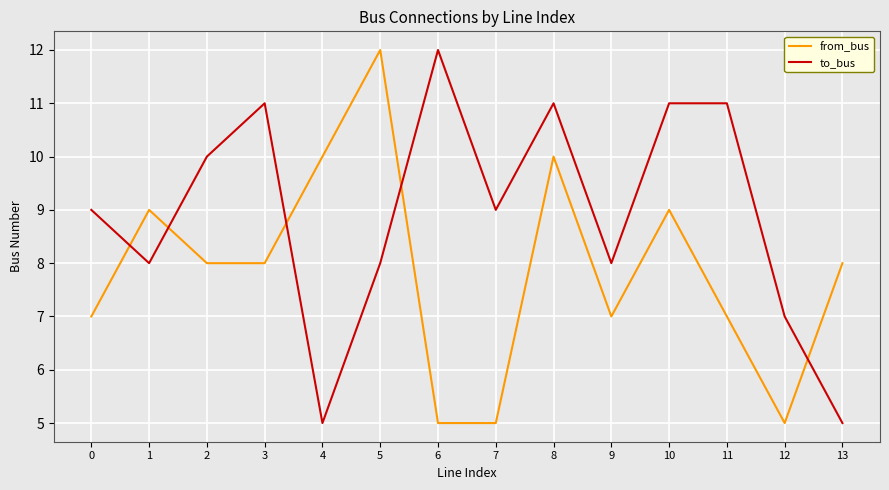

True or false: to_bus has more than 2 points higher than both neighbors.

True